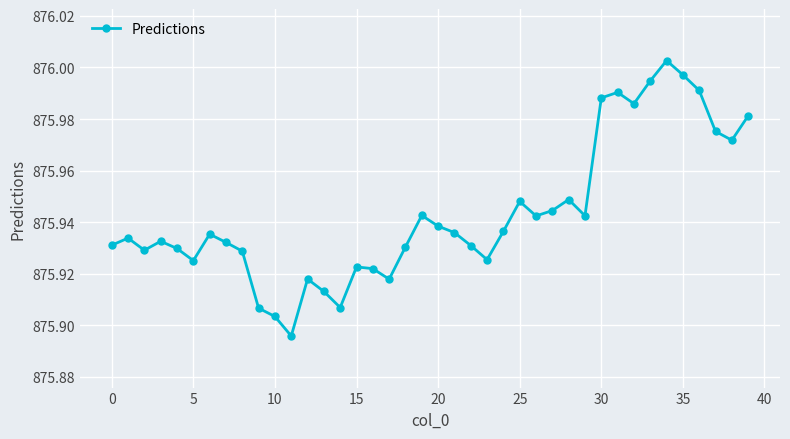

How many series are shown in this chart?

1